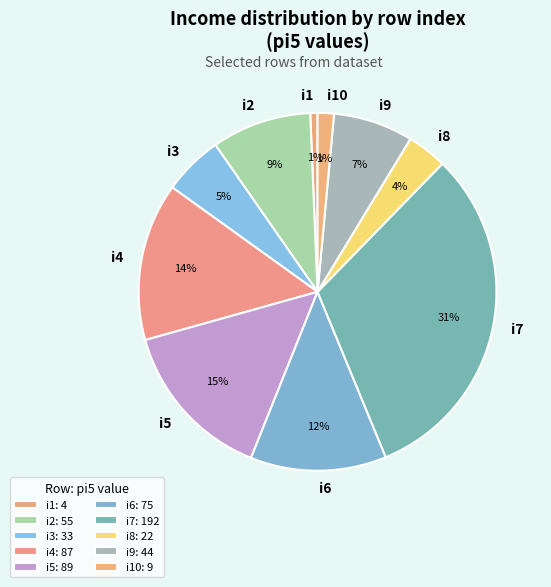

Is i5 the majority of the pie?

No